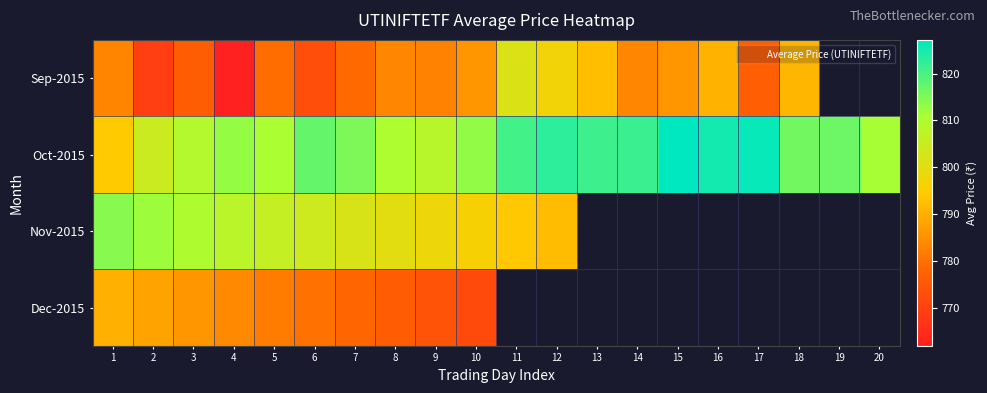

How many series are shown in this chart?

4